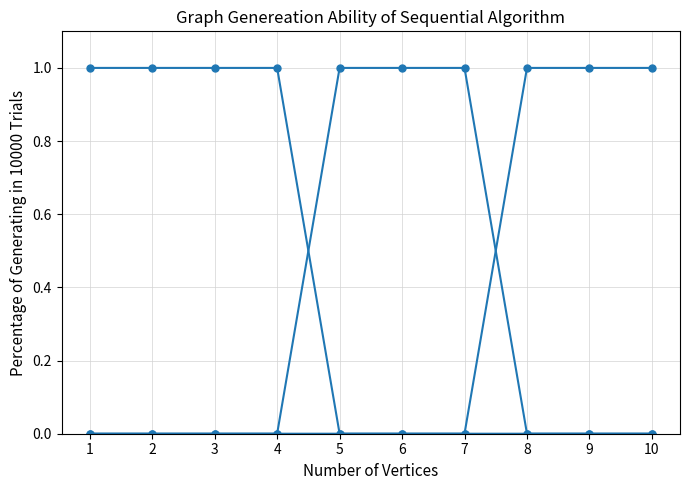

What is the spread (max minus min) of values at 9?

1